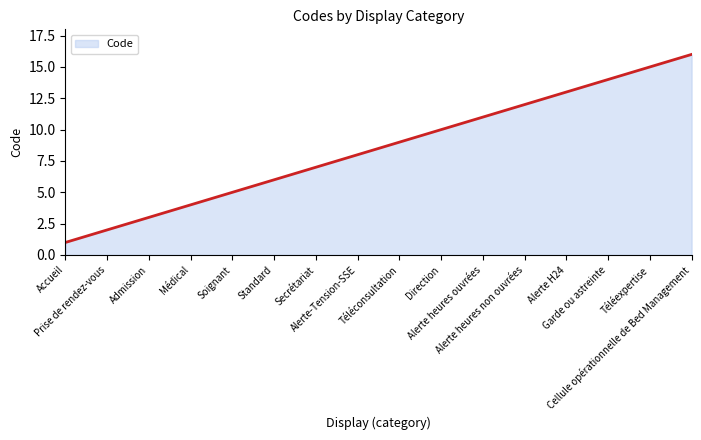

List the labels in order of value, largest first.

Cellule opérationnelle de Bed Management, Téléexpertise, Garde ou astreinte, Alerte H24, Alerte heures non ouvrées, Alerte heures ouvrées, Direction, Téléconsultation, Alerte-Tension-SSE, Secrétariat, Standard, Soignant, Médical, Admission, Prise de rendez-vous, Accueil